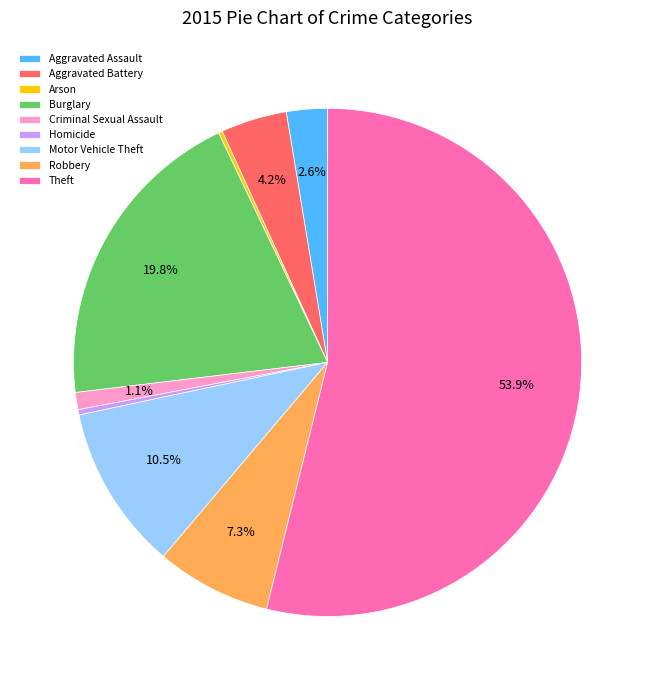

Does Burglary account for over 50% of the chart?

No